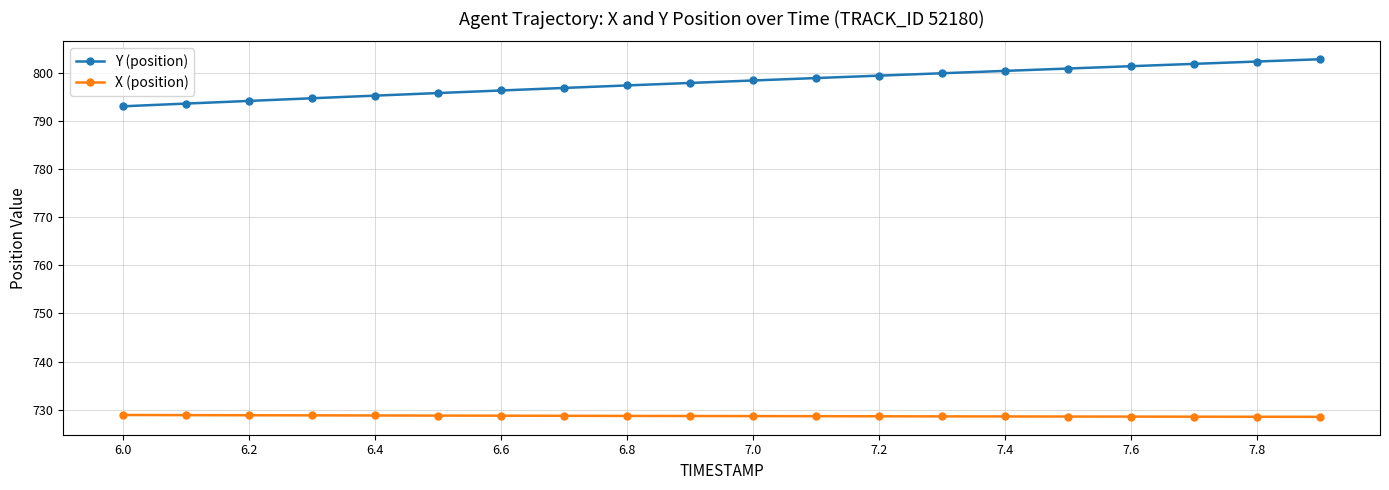

True or false: Y (position) and X (position) cross at least once.

False